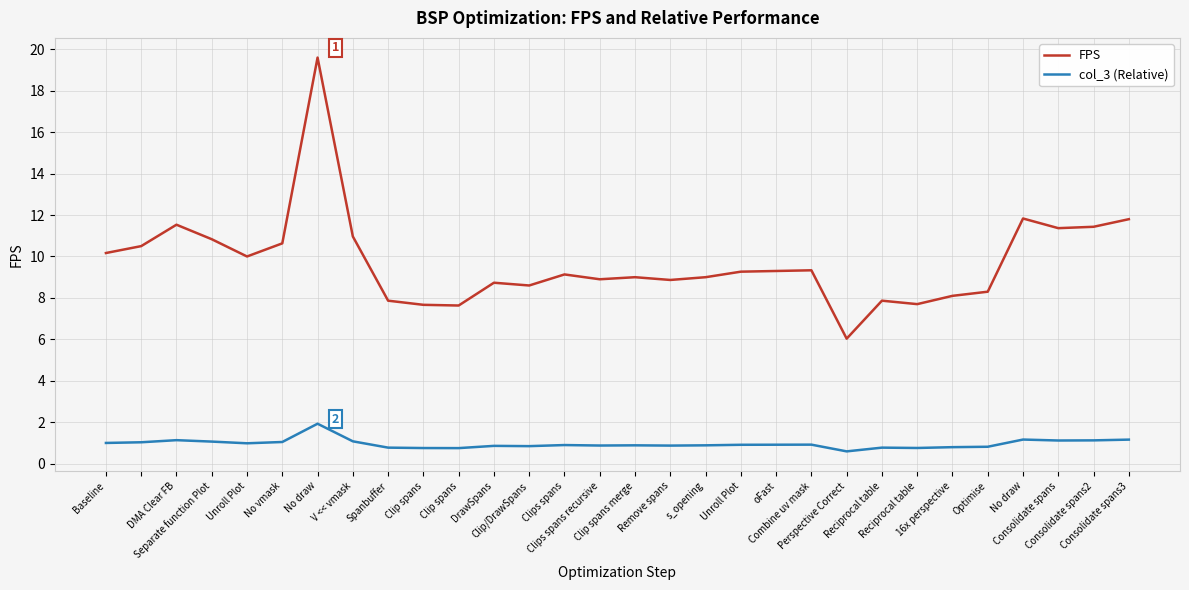

True or false: FPS and col_3 (Relative) intersect in this chart.

False